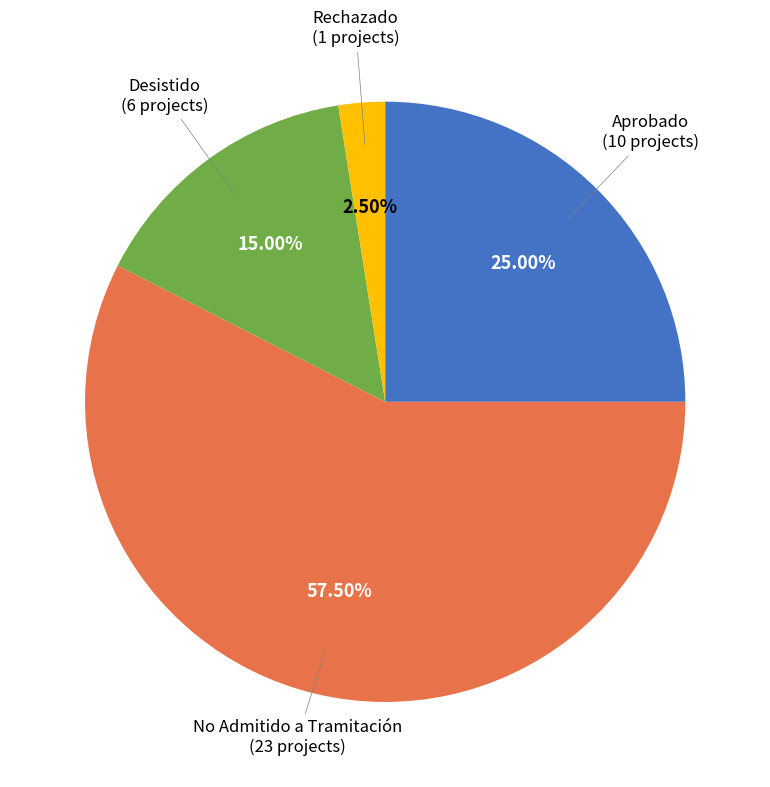

Is there any slice that represents more than half of the pie?

Yes